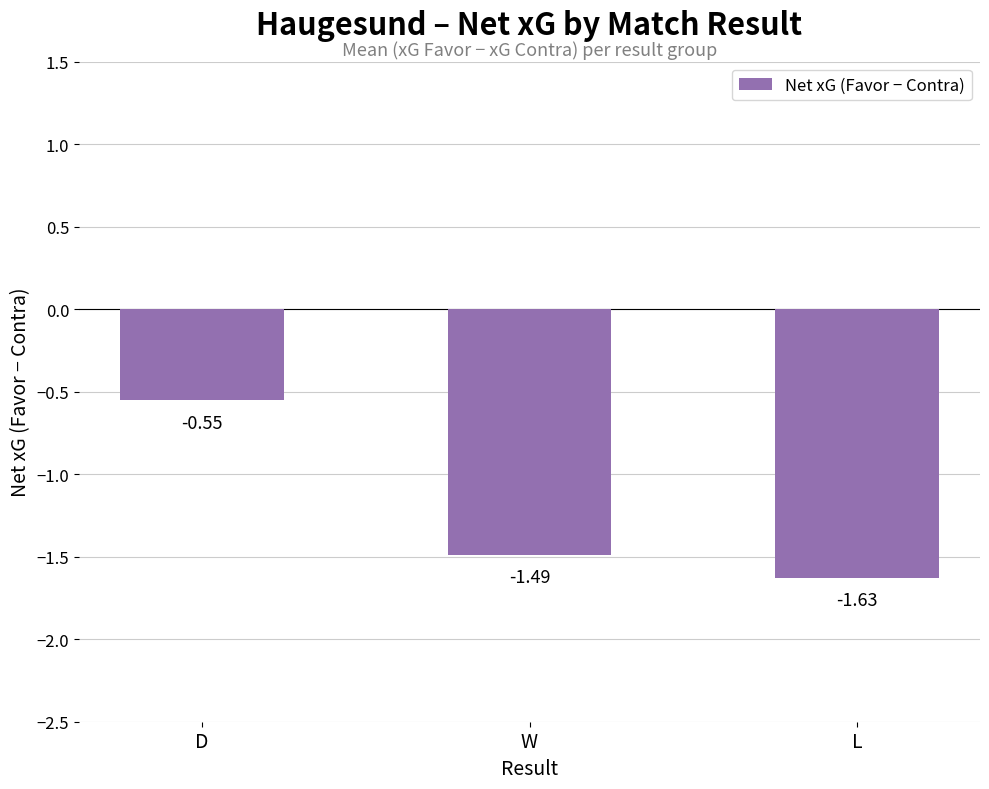

Does the chart contain stacked bars?

No